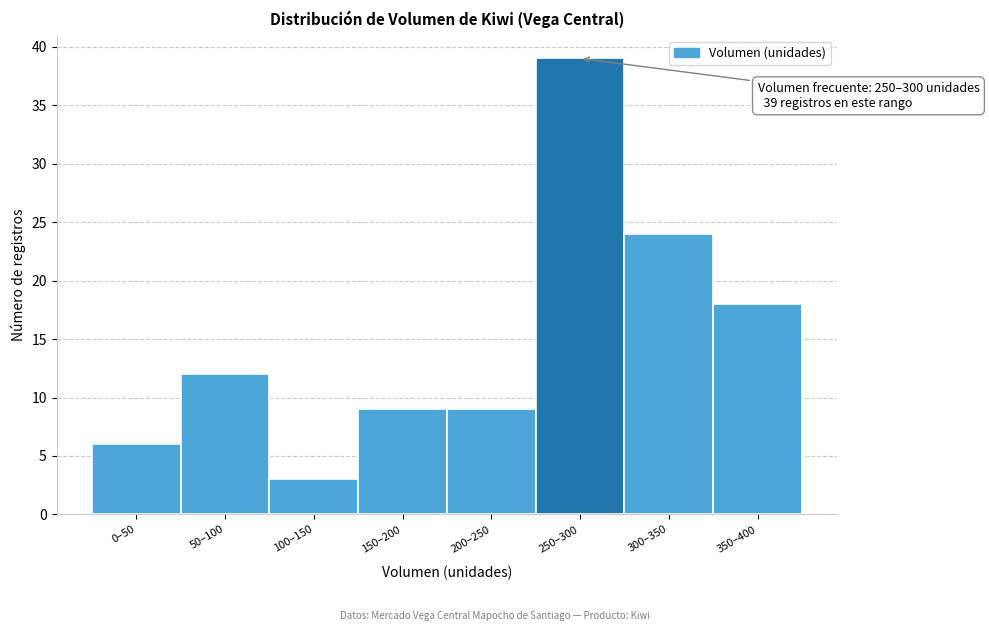

Reading right to left, extract all data points from this chart.

350–400=18	300–350=24	250–300=39	200–250=9	150–200=9	100–150=3	50–100=12	0–50=6